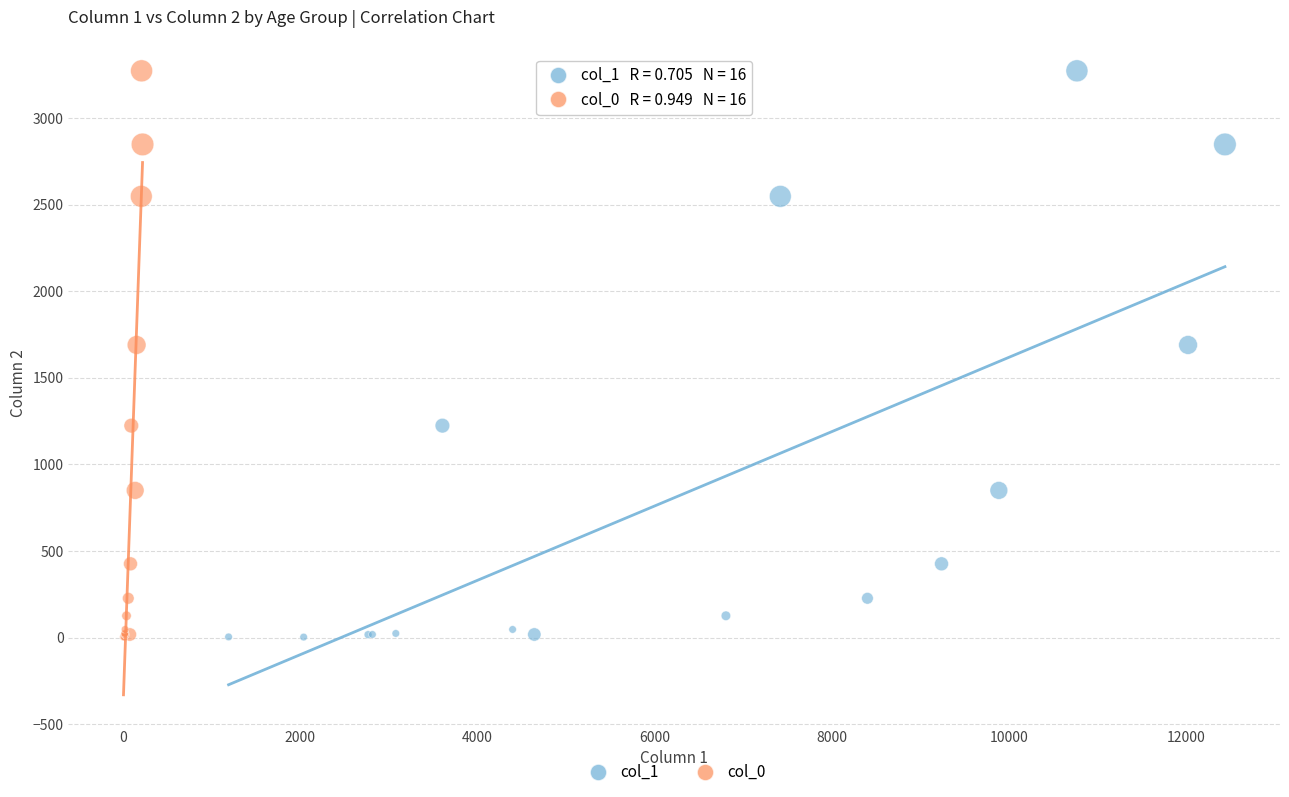

What are all the series names shown in the legend?

col_1, col_0